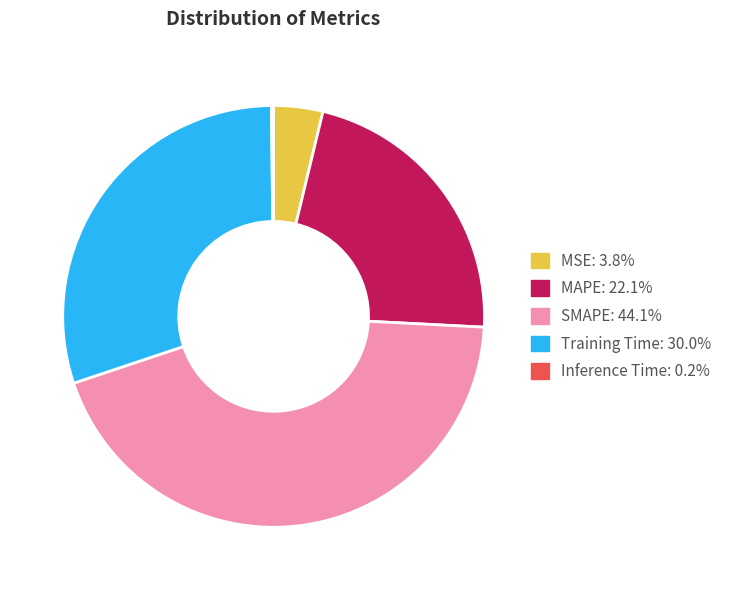

Is it true that MAPE is 36% of the pie?

False